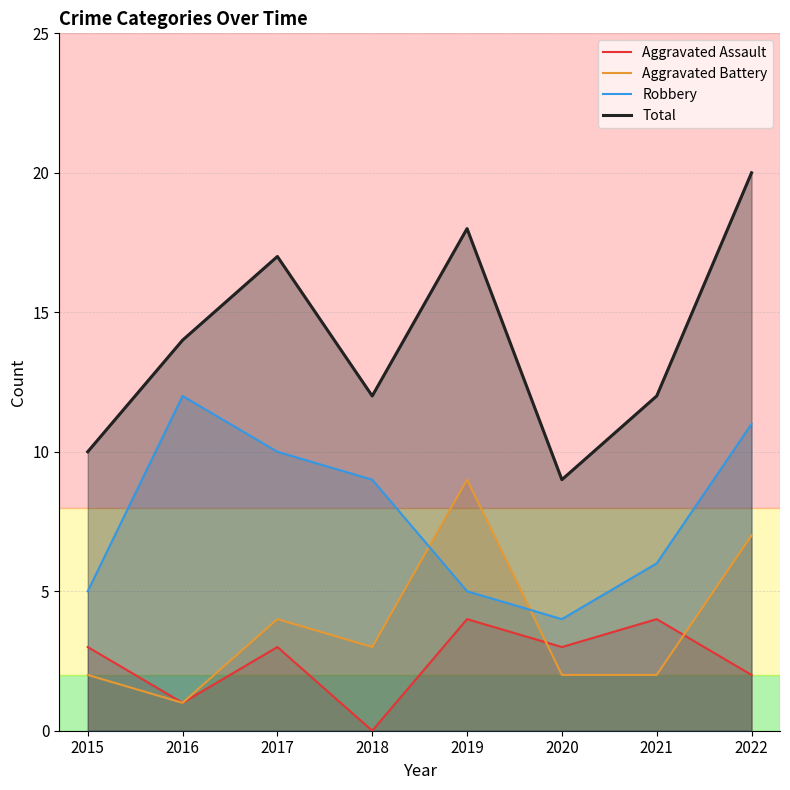

At which category is the sum across all series the highest?

2022